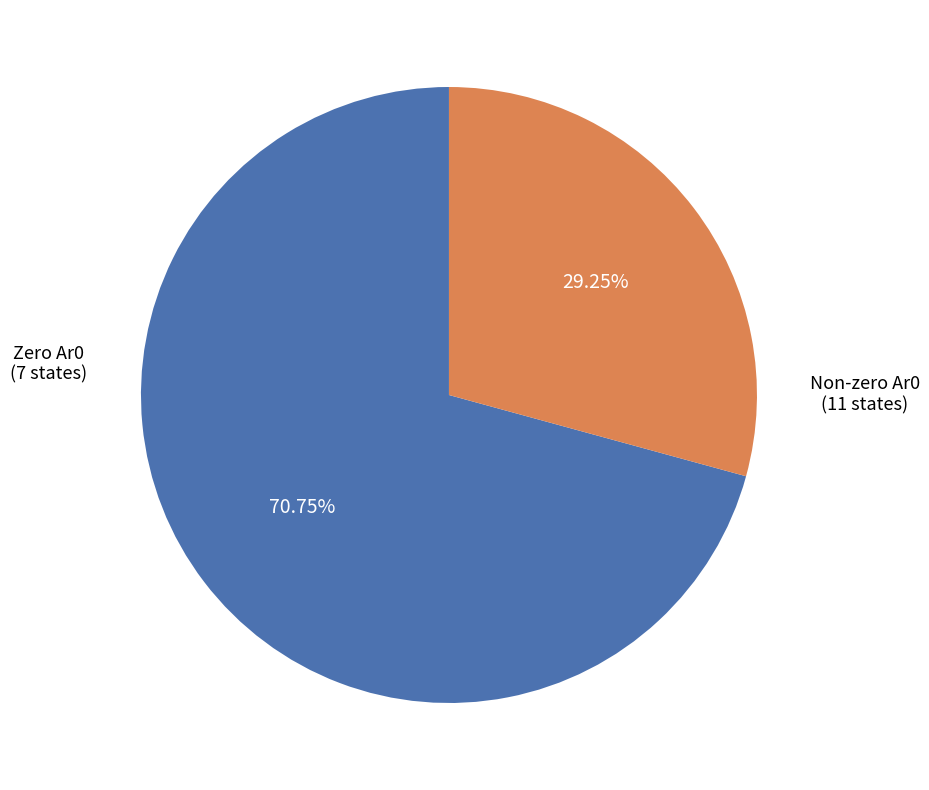

Is there any slice that represents more than half of the pie?

Yes